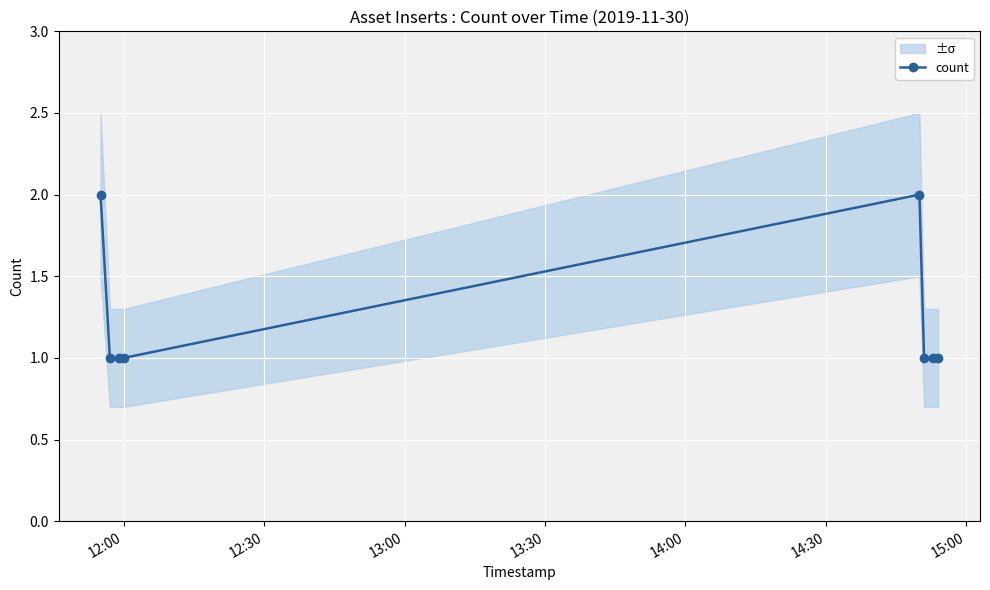

What is the value of the count point at the 6th from the left?

1